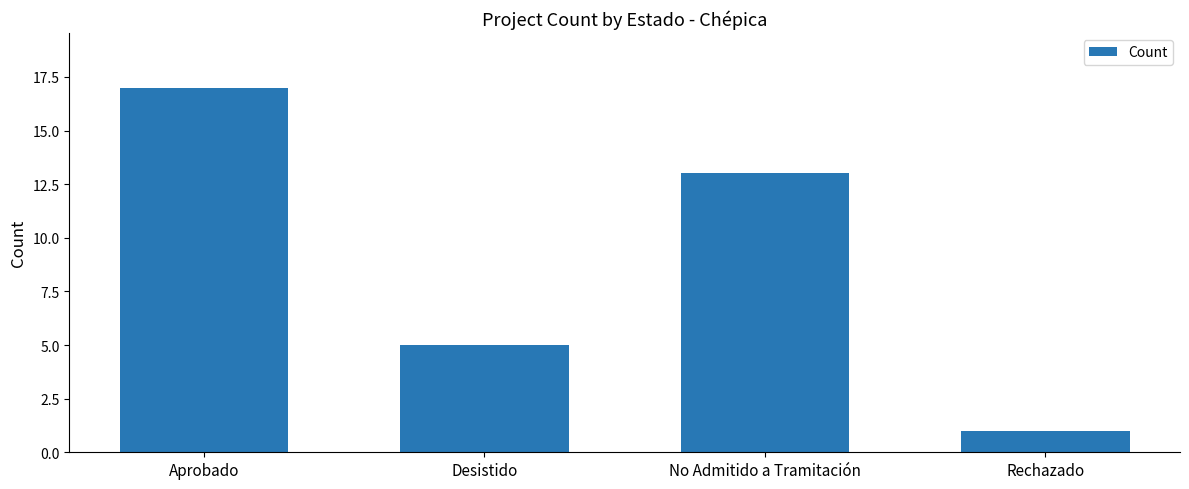

What is the change in value from Aprobado to No Admitido a Tramitación?

-4